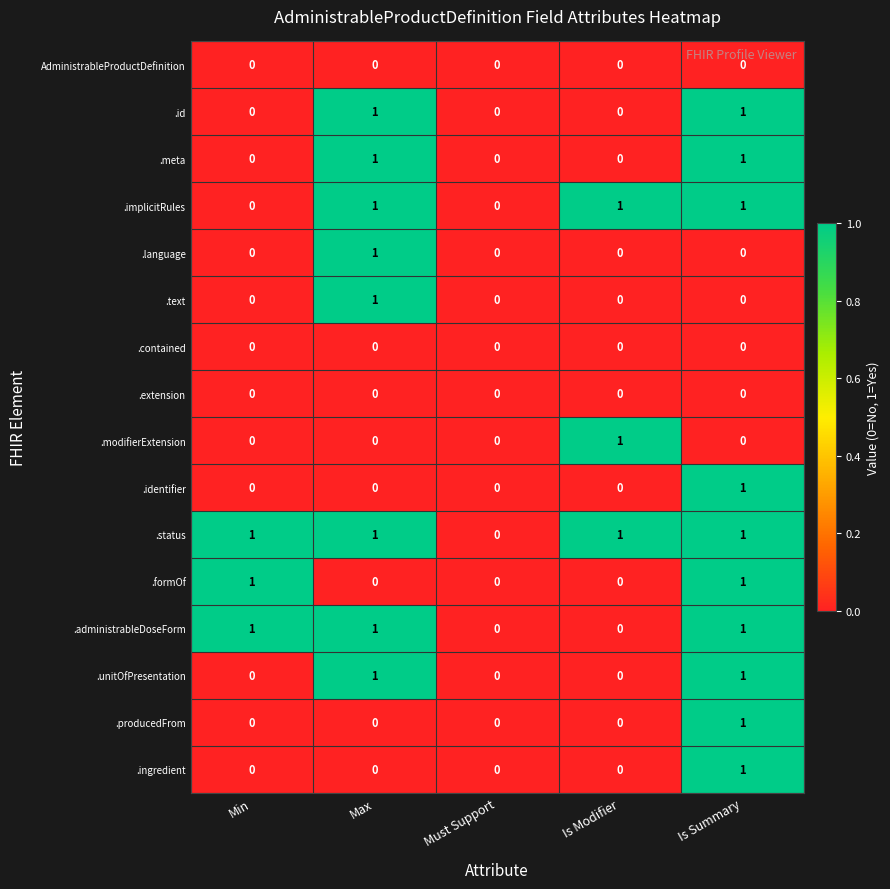

The value of .id at Must Support is -1. True or false?

False